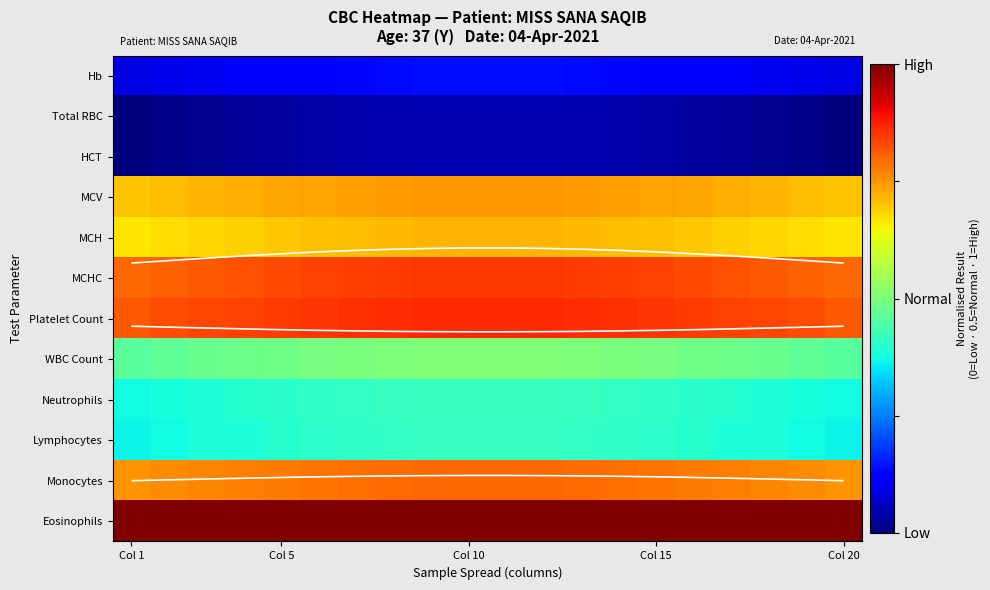

Rank the series by their maximum value, from lowest to highest.

Total RBC, HCT, Hb, Lymphocytes, Neutrophils, WBC Count, MCH, MCV, Monocytes, MCHC, Platelet Count, Eosinophils